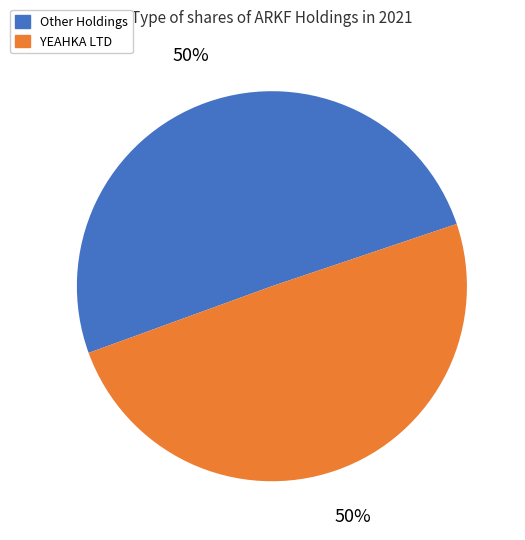

To the nearest percent, what is the average slice percentage?

50%